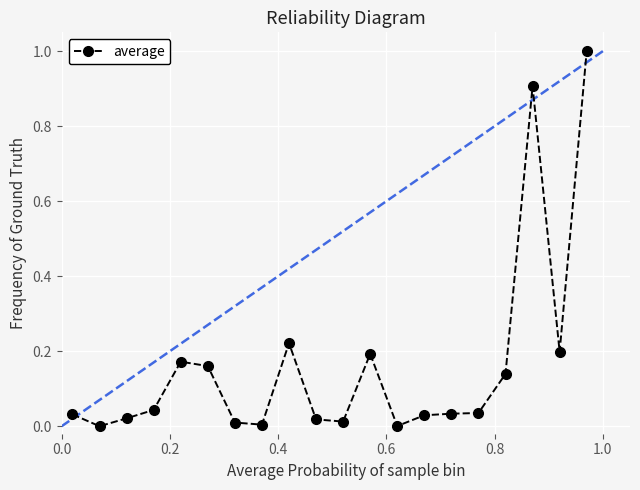

What is the difference between the maximum and minimum values?

1.0